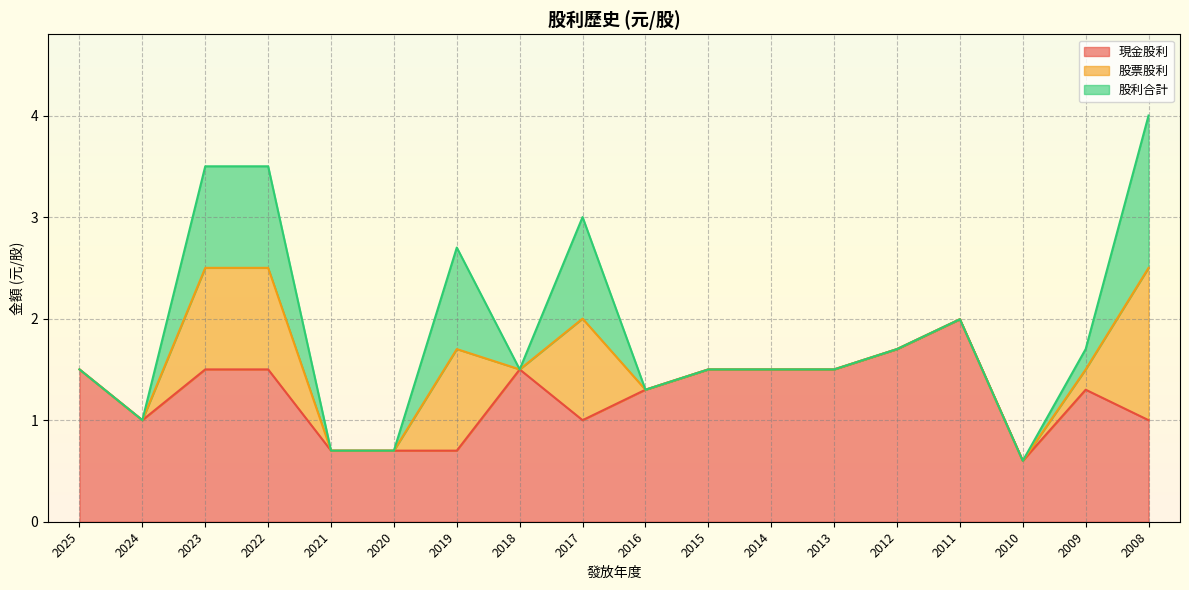

At which category does 股利合計 reach its first local valley?

2024